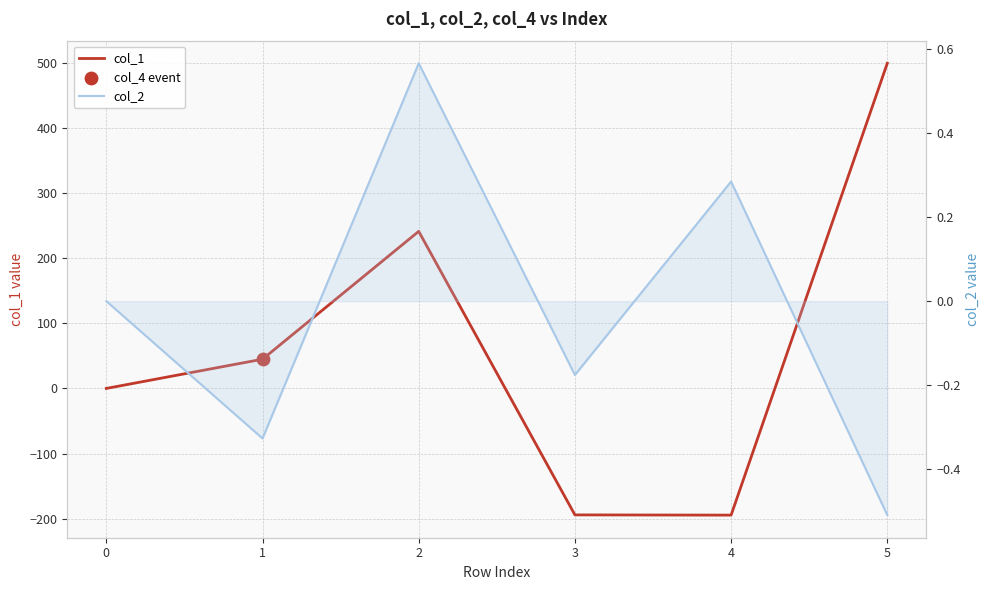

Which series has the largest total across all categories?

col_1